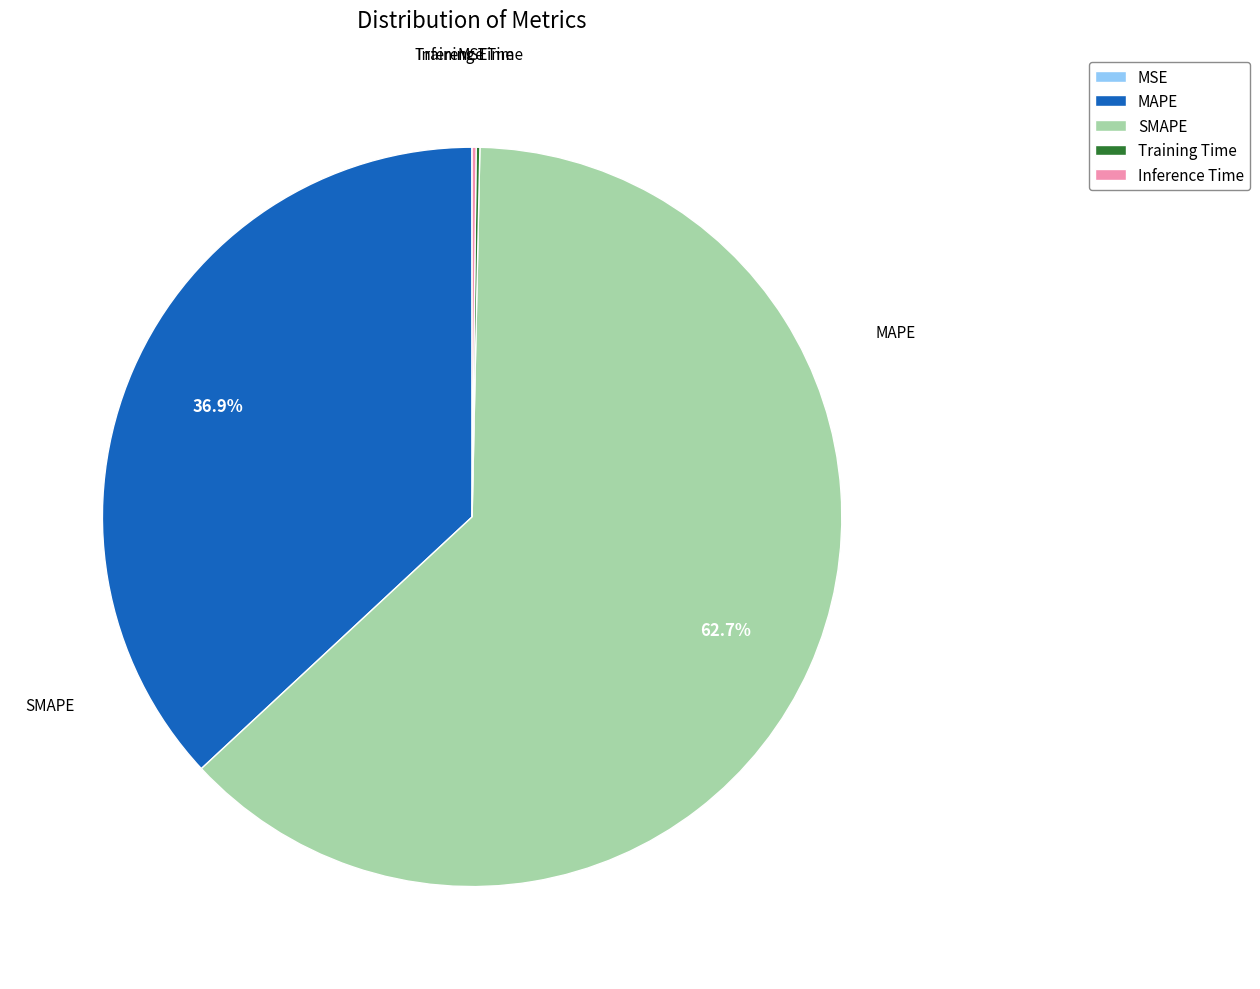

Count the number of slices in the pie.

5